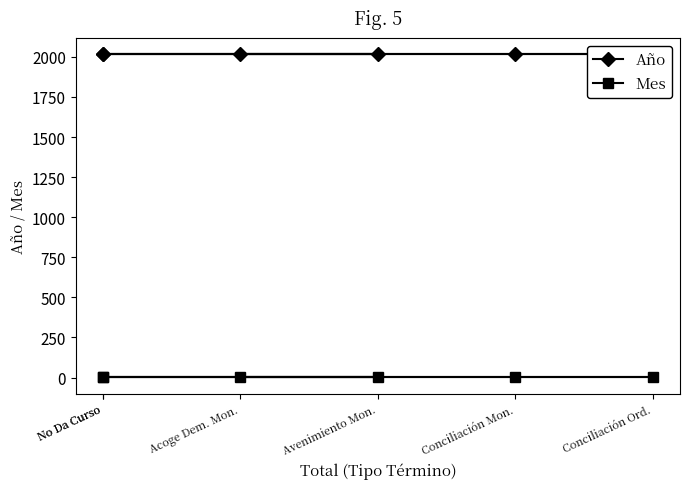

Where is Año nearest to the value 2017?

Acoge Dem. Mon.